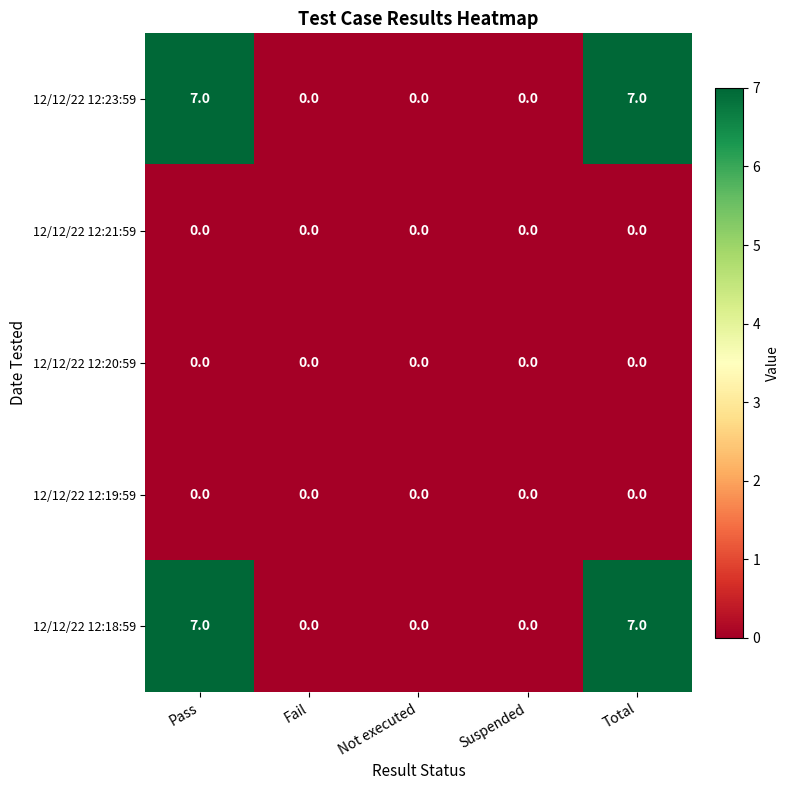

The value of 12/12/22 12:18:59 at Not executed is 0. True or false?

True